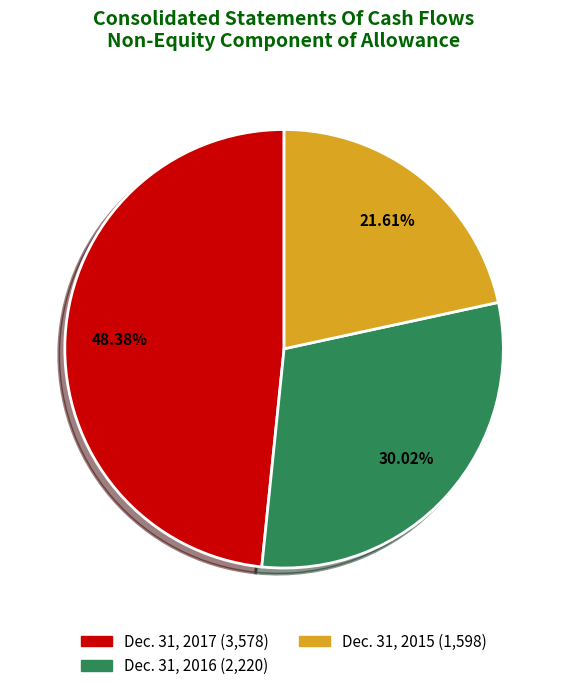

Which slice is the smallest?

Dec. 31, 2015